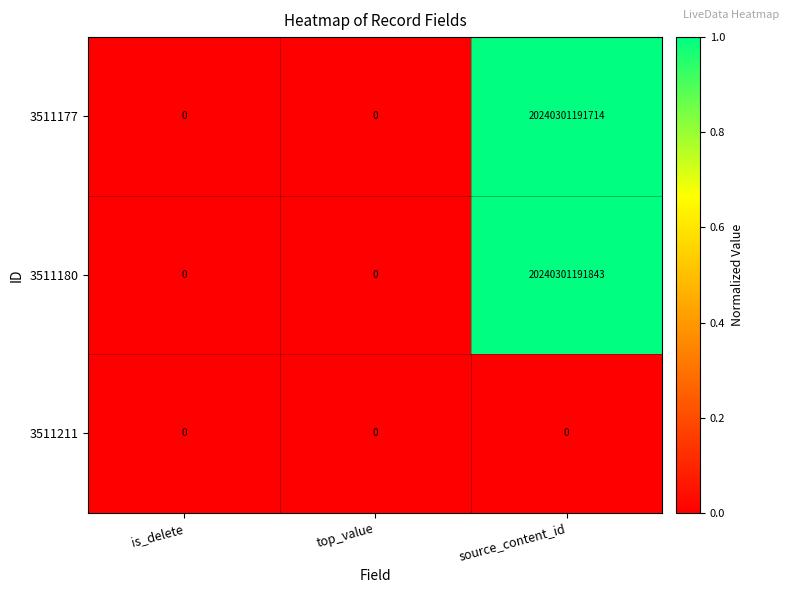

True or false: 3511211 has a value of 0 at source_content_id.

True